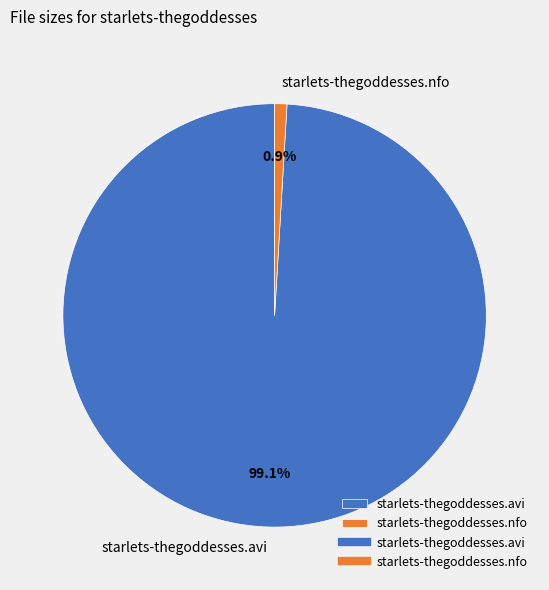

What is the majority slice?

starlets-thegoddesses.avi